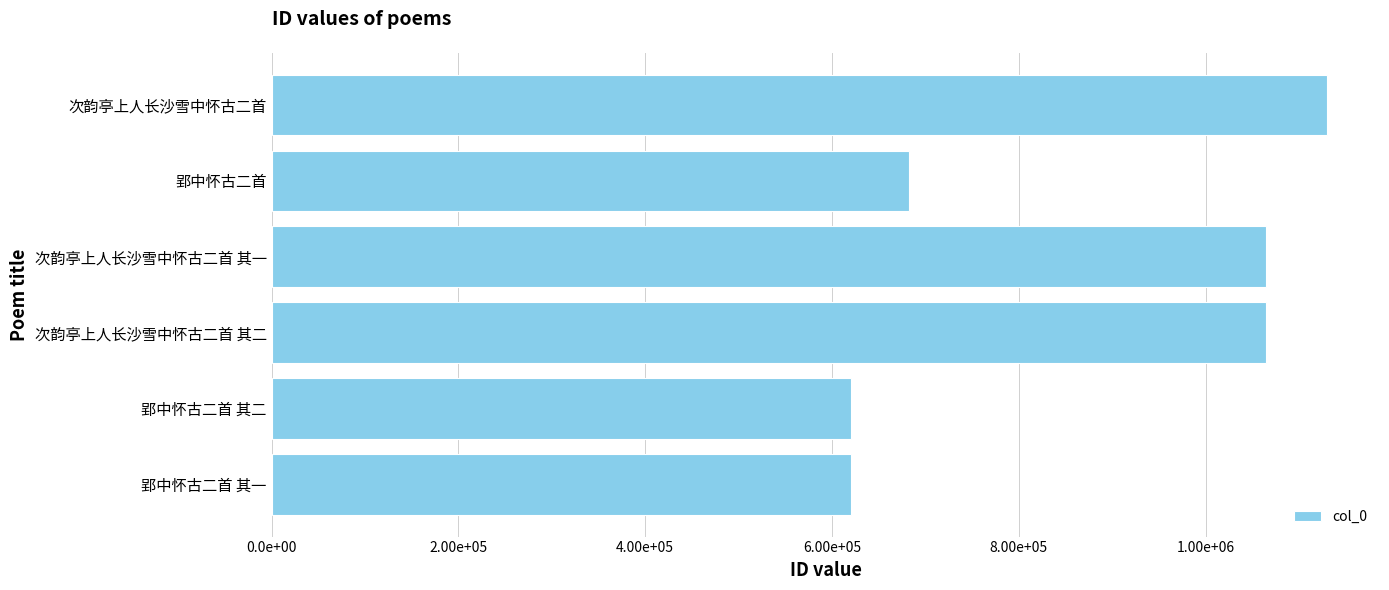

Are the bars horizontal?

Yes